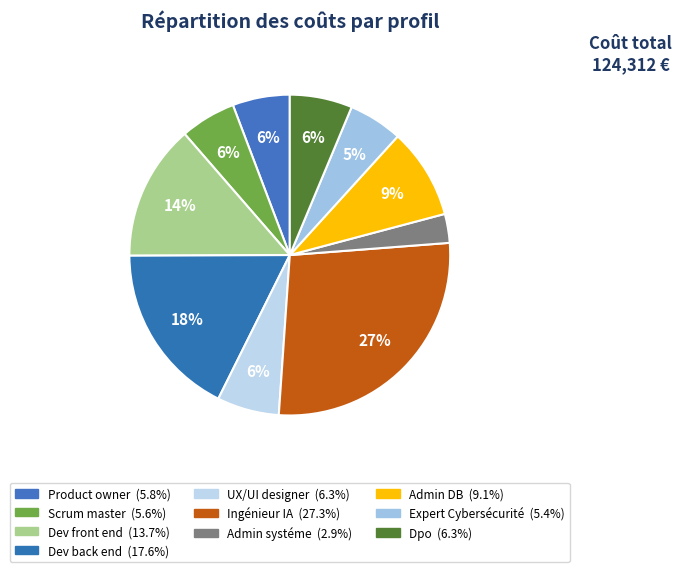

To the nearest percent, what percentage of the pie is Dev back end?

18%